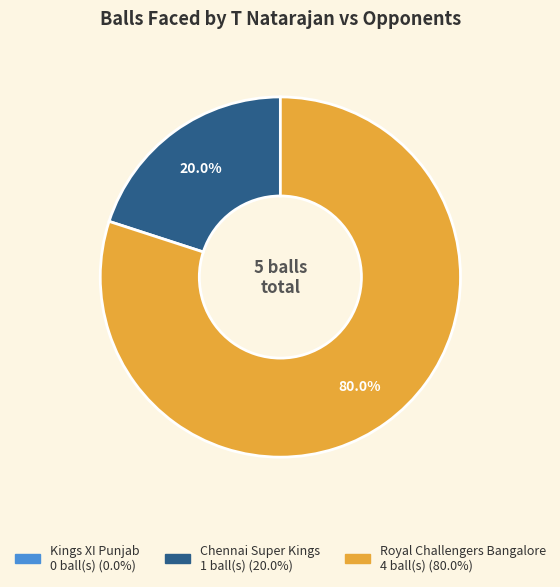

Is it true that Chennai Super Kings is 6% of the pie?

False